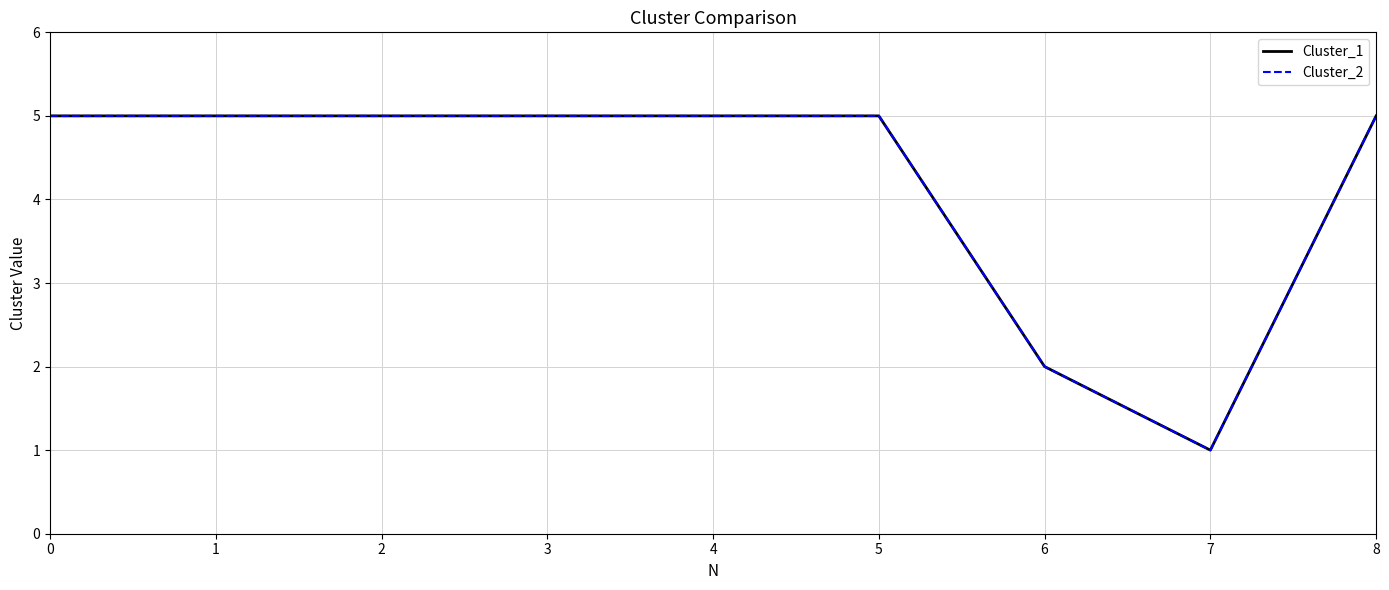

Does the chart have visible grid lines?

Yes